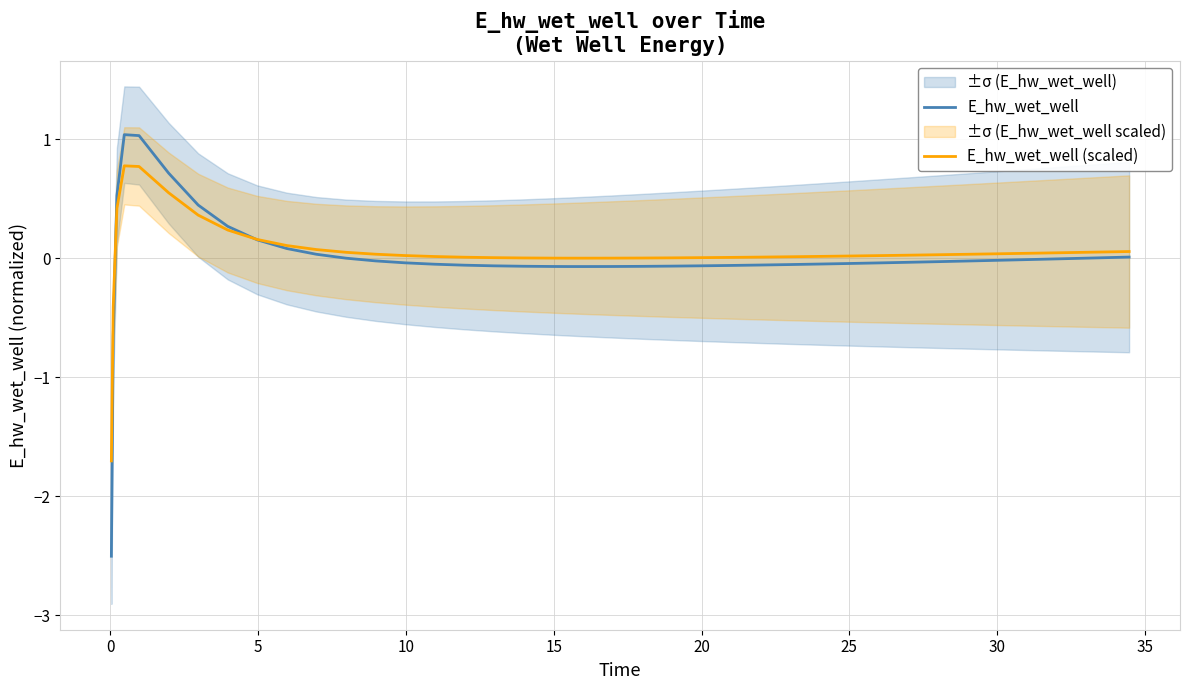

Reading left to right, transcribe all the data shown in this chart.

E_hw_wet_well: -2.5	-0.7	0.5	1.0	1.0	0.7	0.4	0.3	0.2	0.1	0.0	0.0	-0.0	-0.0	-0.0	-0.1	-0.1	-0.1	-0.1	-0.1	-0.1	-0.1	-0.1	-0.1	-0.1	-0.1	-0.1	-0.1	-0.0	-0.0	-0.0	-0.0	-0.0	-0.0	-0.0	-0.0	-0.0	-0.0	0.0	0.0
E_hw_wet_well (scaled): -1.7	-0.4	0.4	0.8	0.8	0.6	0.4	0.2	0.2	0.1	0.1	0.1	0.0	0.0	0.0	0.0	0.0	0.0	0.0	0.0	0.0	0.0	0.0	0.0	0.0	0.0	0.0	0.0	0.0	0.0	0.0	0.0	0.0	0.0	0.0	0.0	0.0	0.0	0.1	0.1